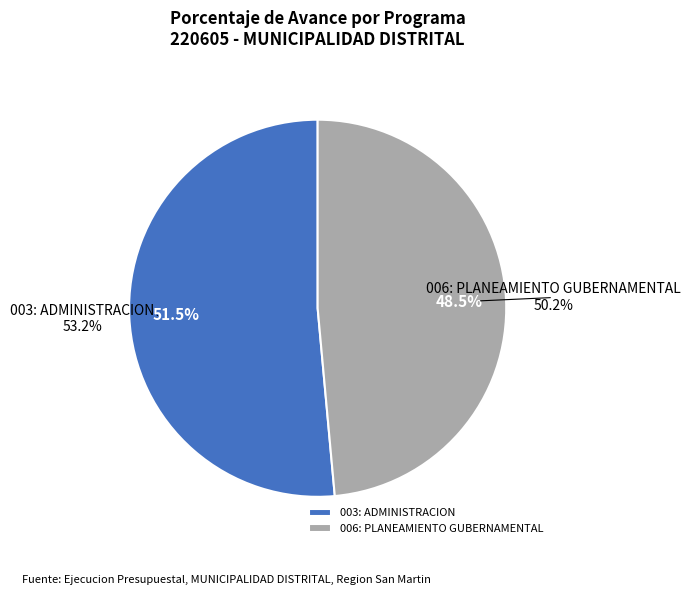

To the nearest percent, what is the combined percentage of 006: PLANEAMIENTO GUBERNAMENTAL and 003: ADMINISTRACION?

100%